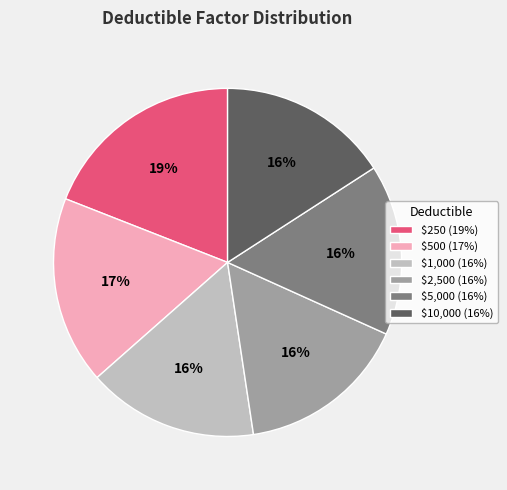

To the nearest percent, what is the combined percentage of $500 and $2,500?

33%